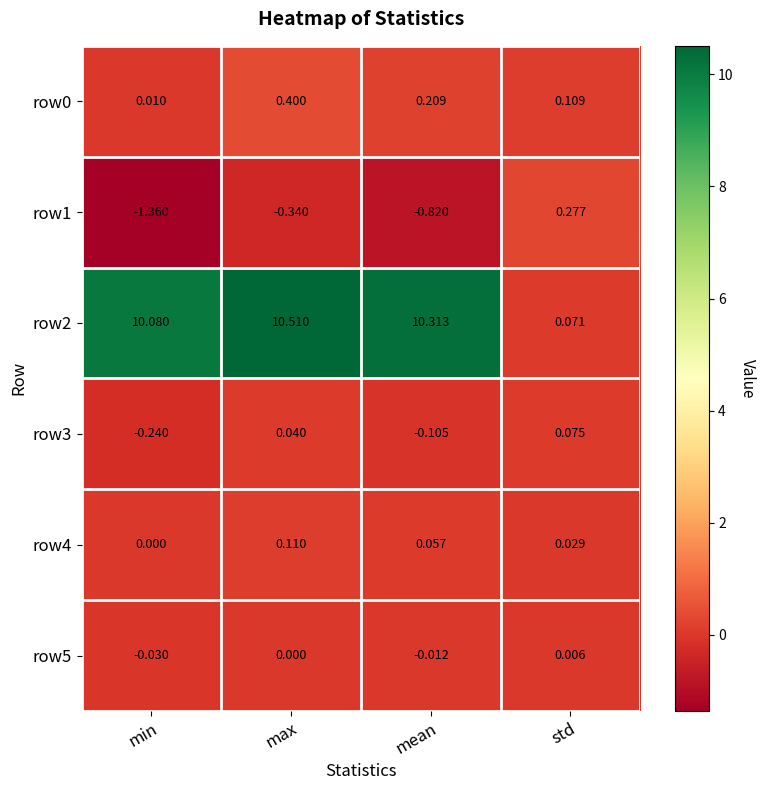

What is the total value across all series at mean?

9.6